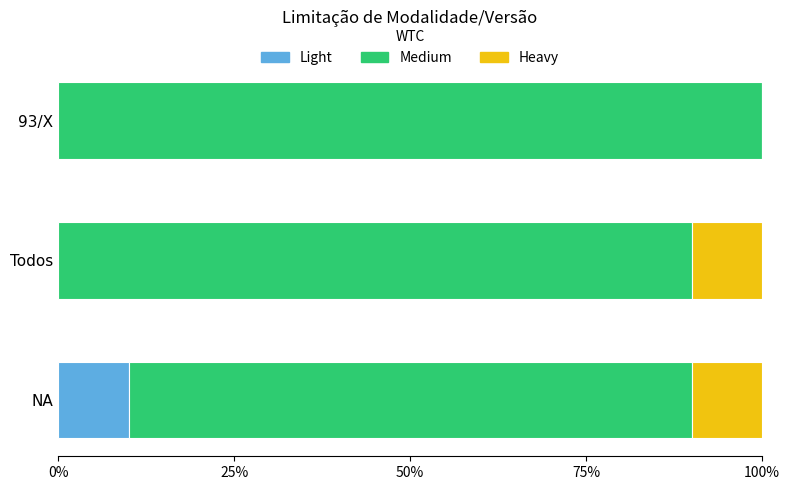

What are all the series names shown in the legend?

Light, Medium, Heavy